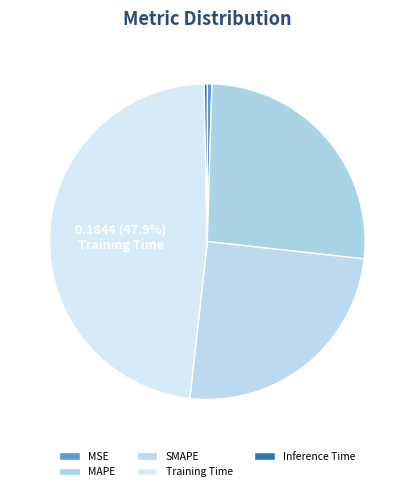

Count the number of slices in the pie.

5